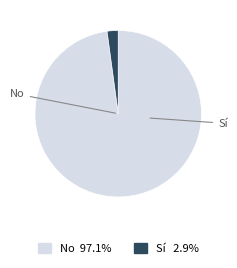

Rank the categories by value from lowest to highest.

Sí, No